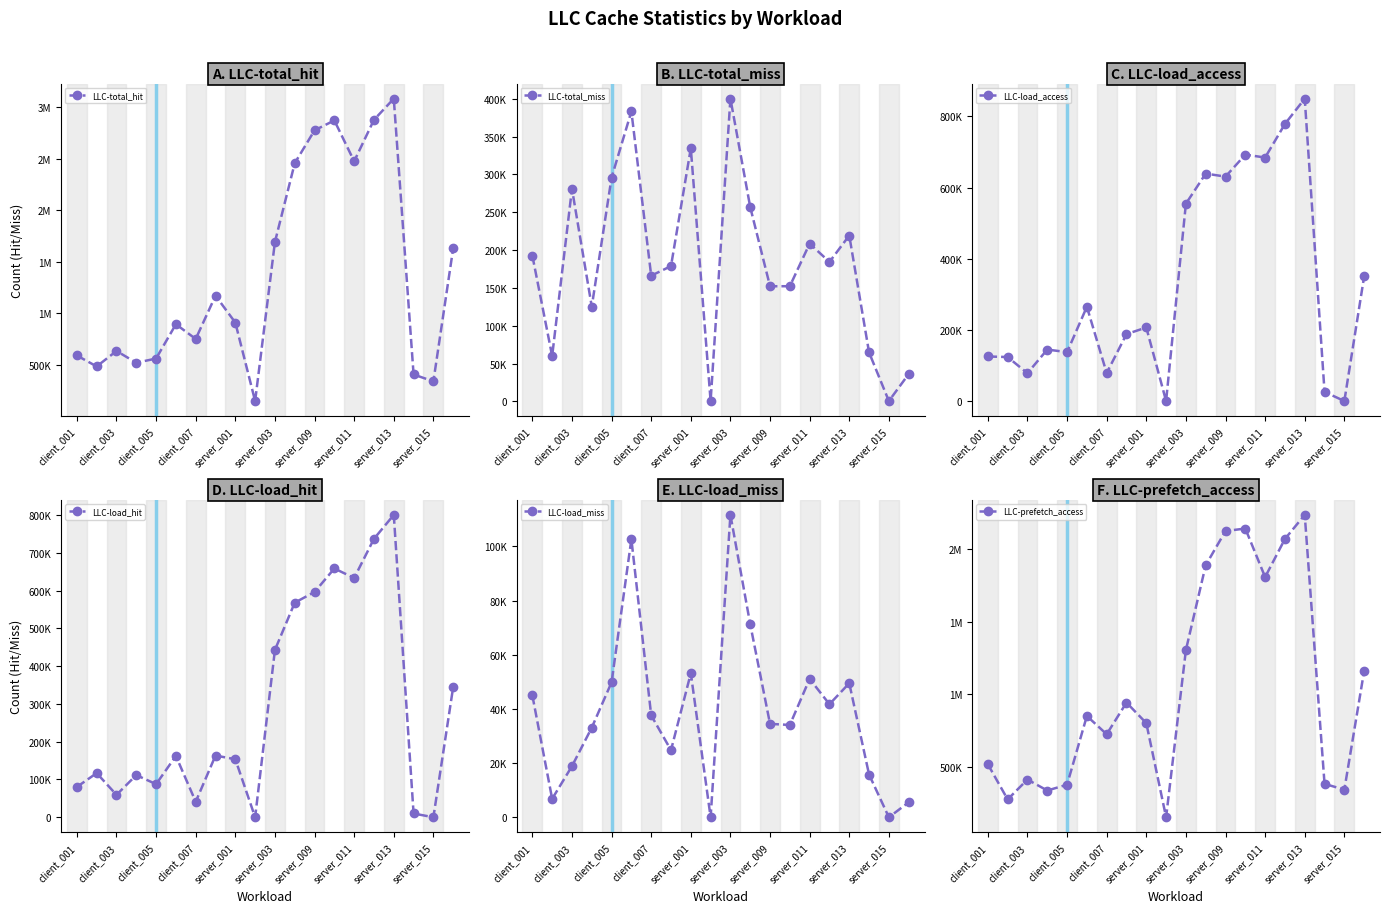

What are all the series names shown in the legend?

LLC-total_hit, LLC-total_miss, LLC-load_access, LLC-load_hit, LLC-load_miss, LLC-prefetch_access